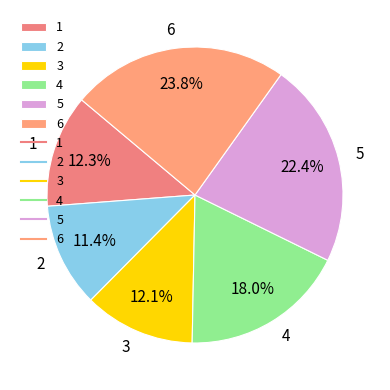

What is the smallest slice in the pie chart?

2